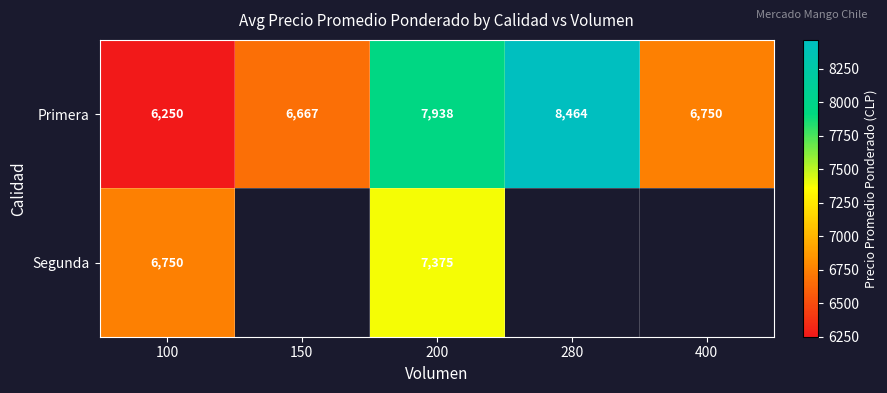

What is the difference between the Primera values at 280 and 400?

1714